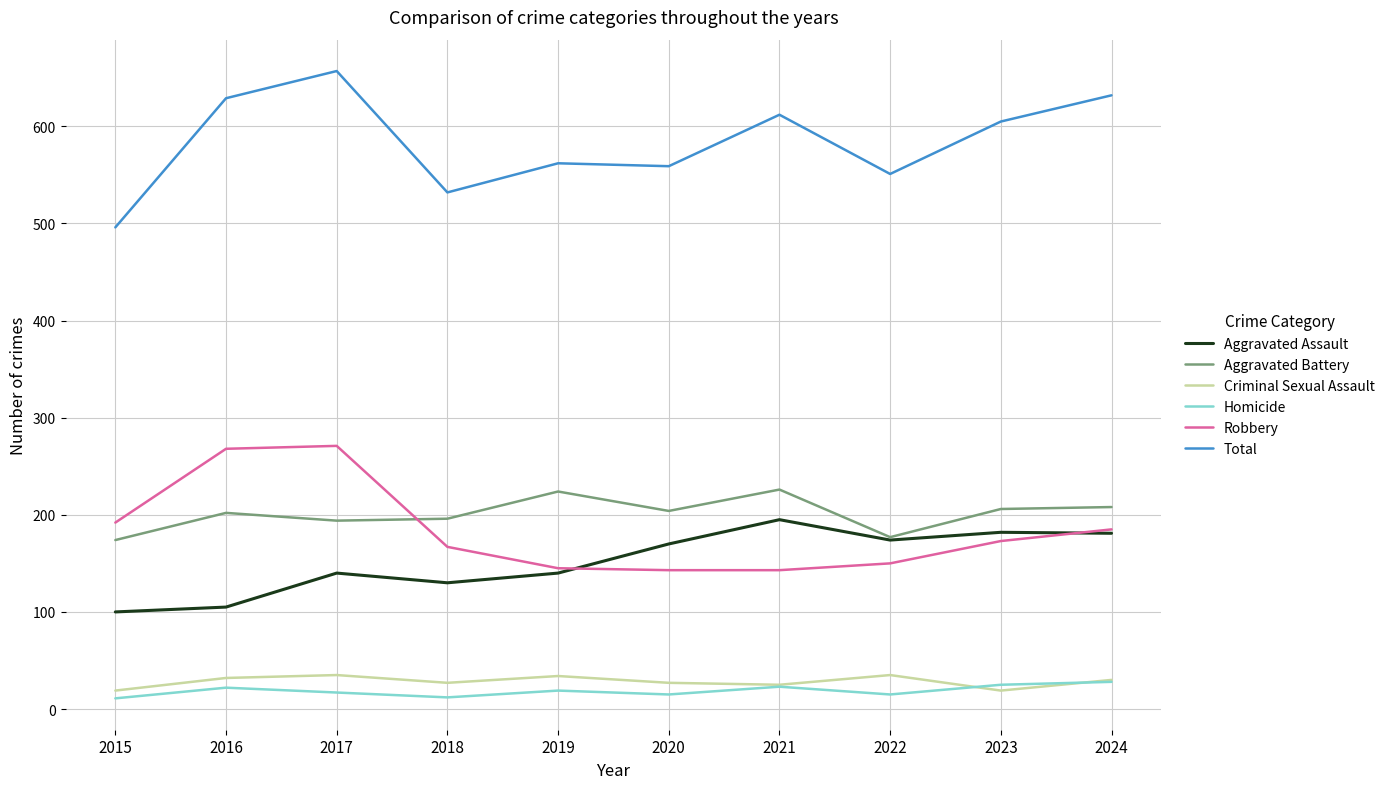

At which category is the sum across all series the highest?

2017